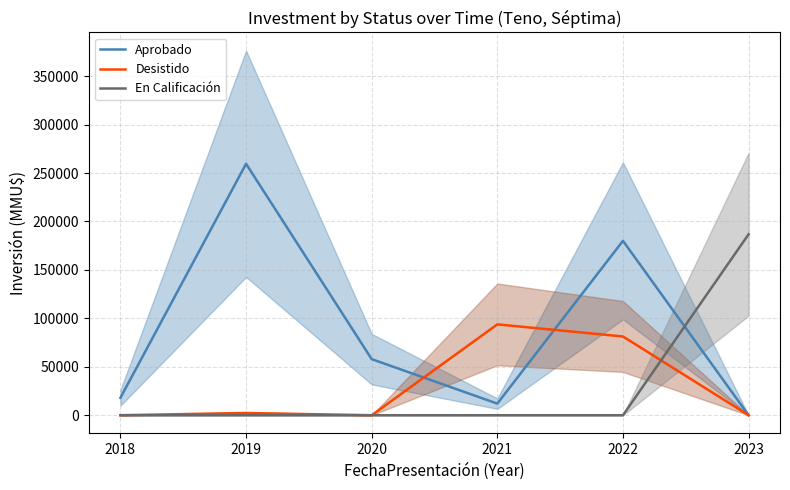

True or false: Desistido has a value of 0 at 2023.

True